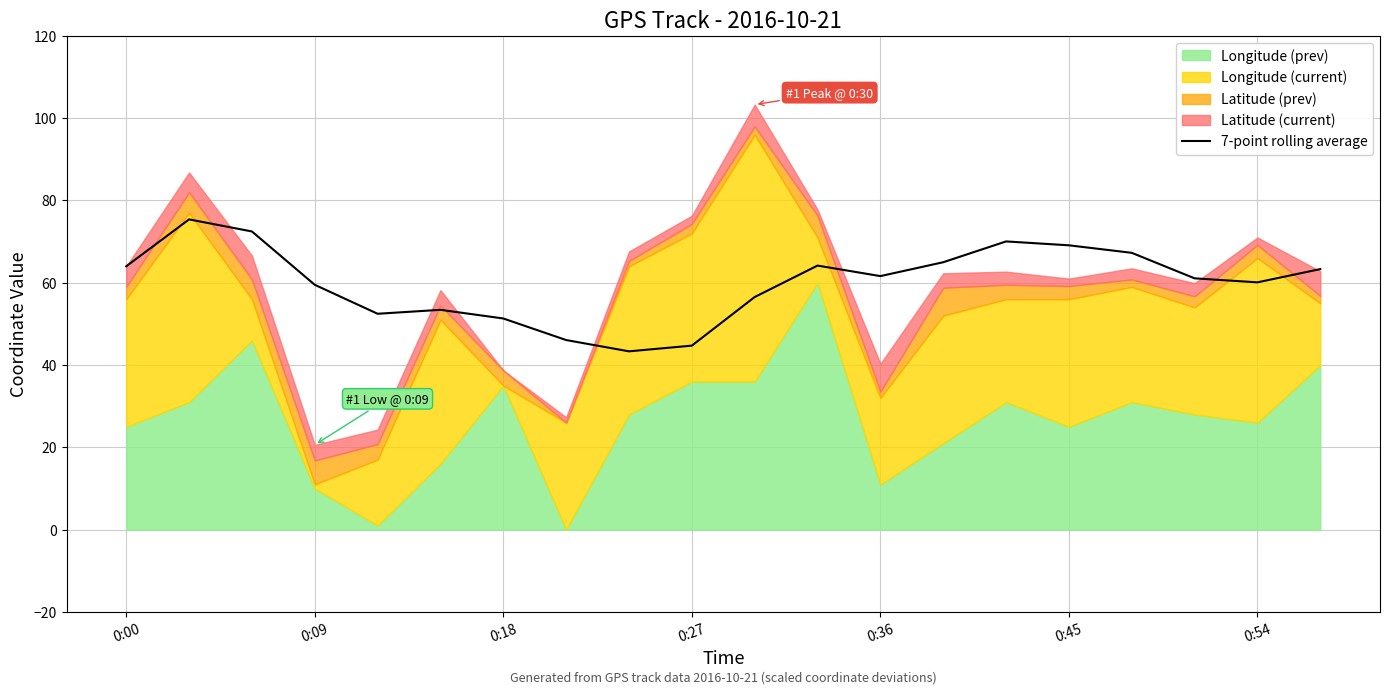

How many values are below 61?

9